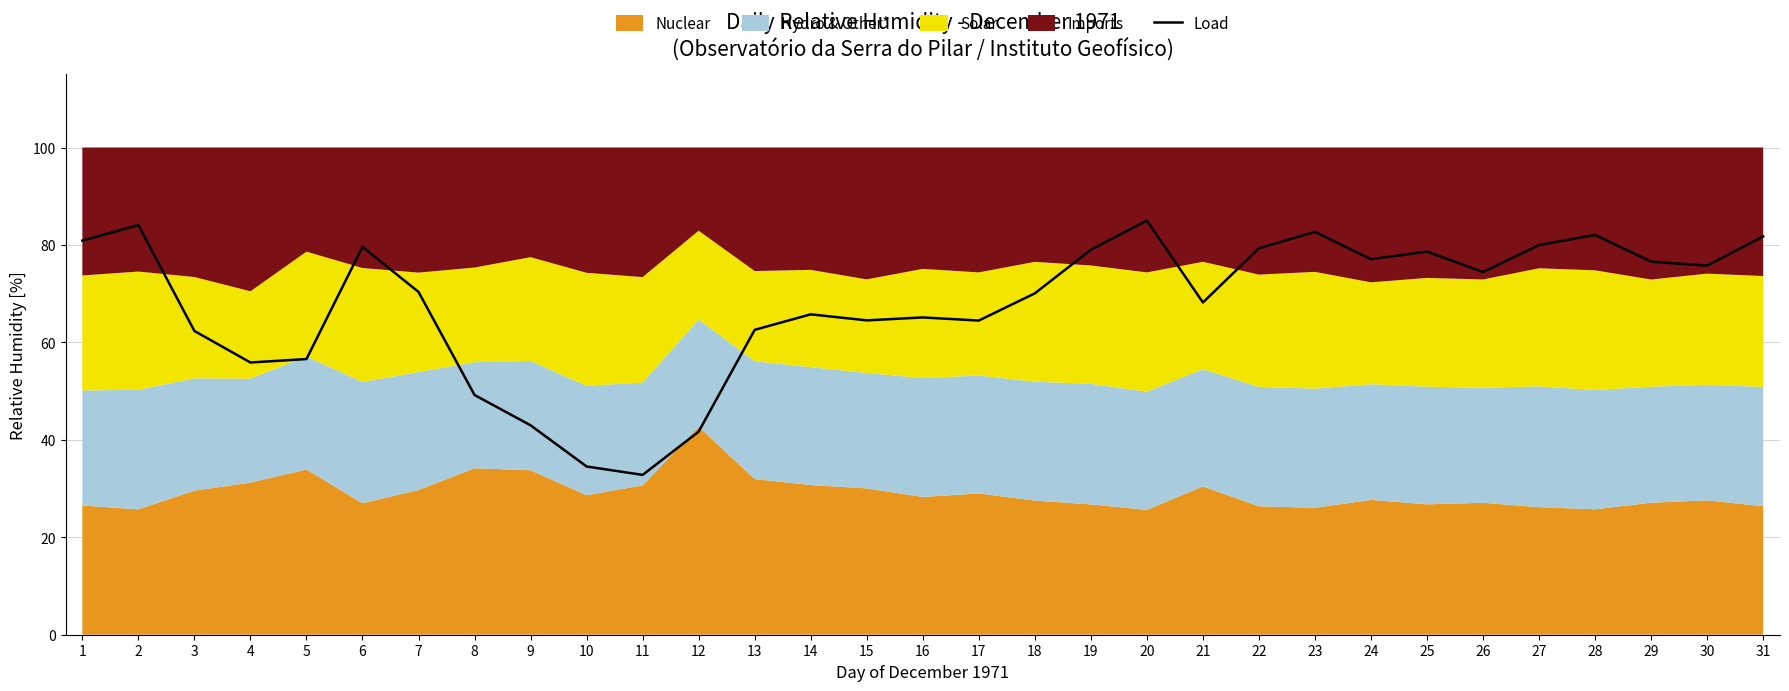

Between 2 and 4, which is larger?

2